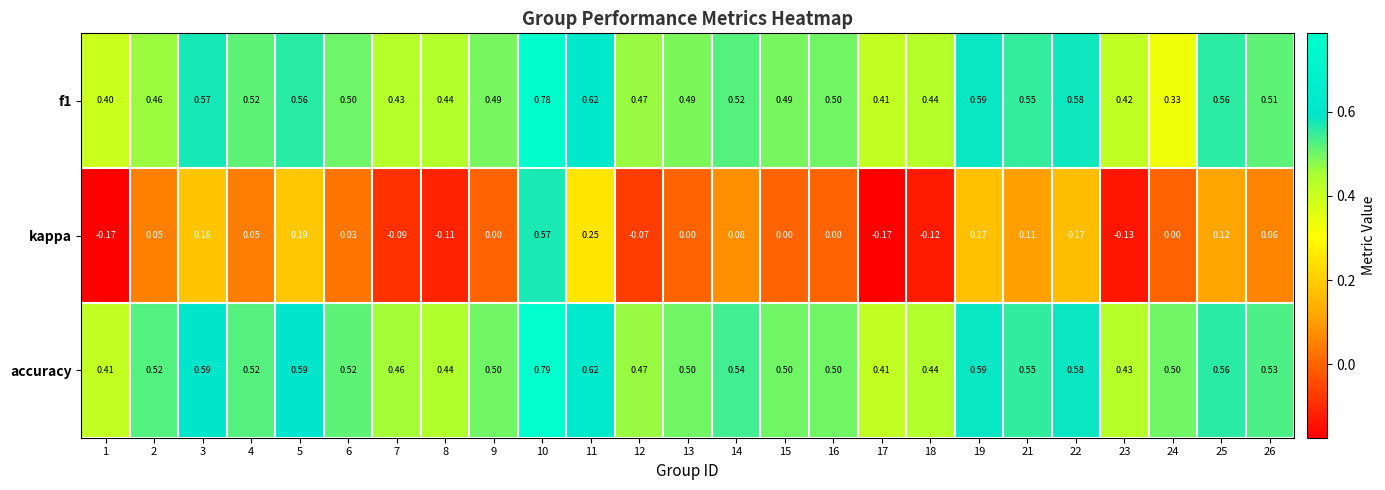

How many distinct data groups are displayed?

3